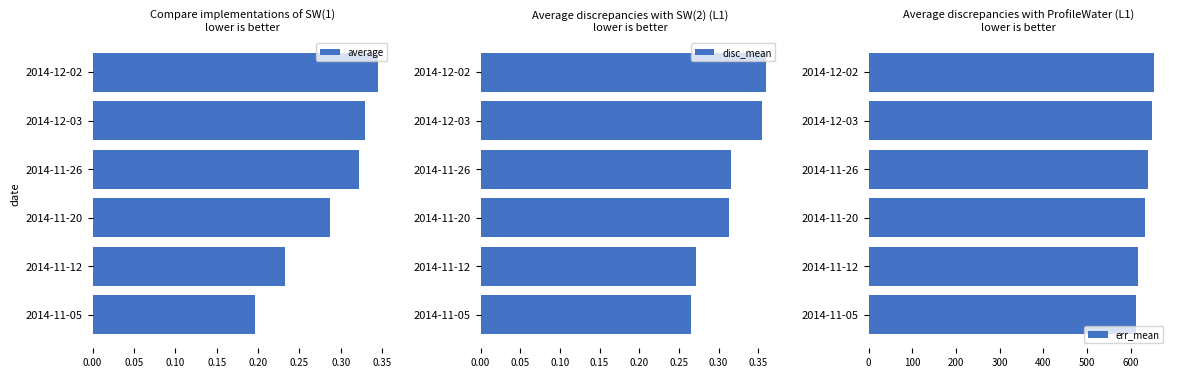

At which label is average closest to 0?

2014-11-05